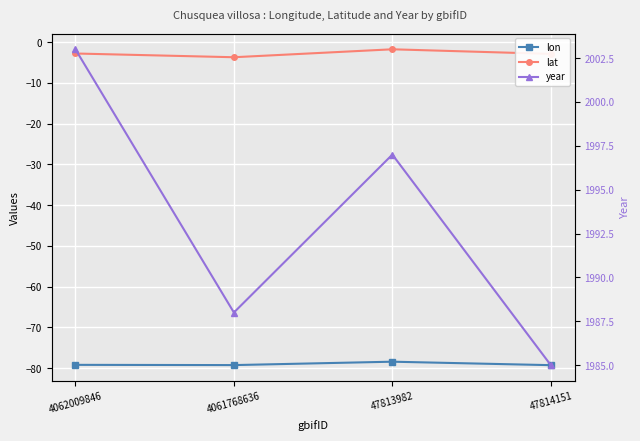

Reading left to right, extract all data points from this chart.

lon: -79.2	-79.3	-78.5	-79.3
lat: -2.8	-3.7	-1.8	-2.9
year: 2003.0	1988.0	1997.0	1985.0